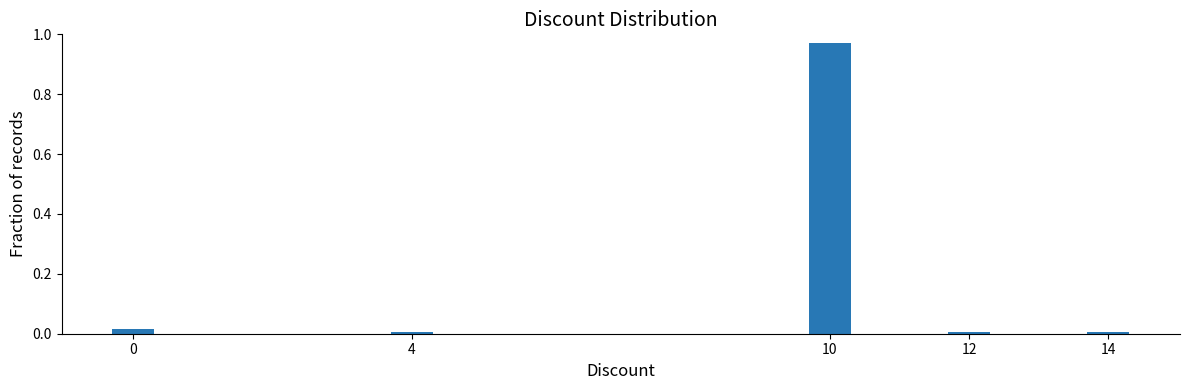

Is it true that the value at 14 is 0.0?

True